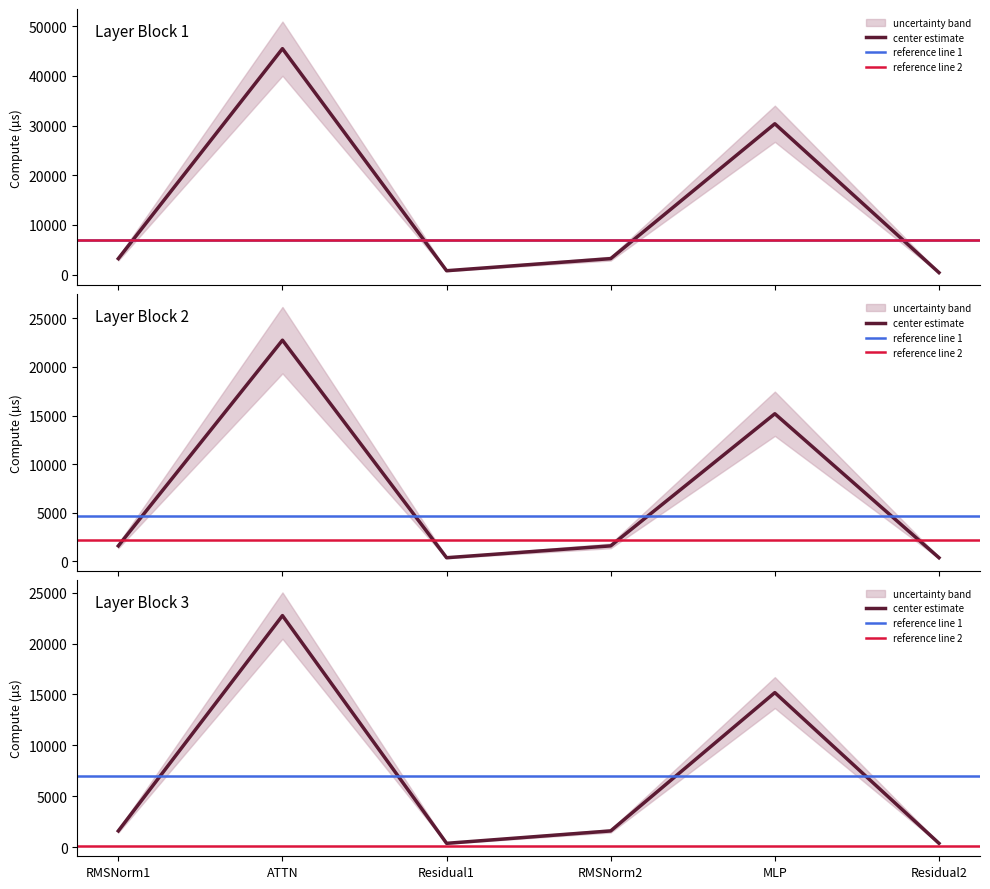

What is the lowest value of the ig compute series?

381.3